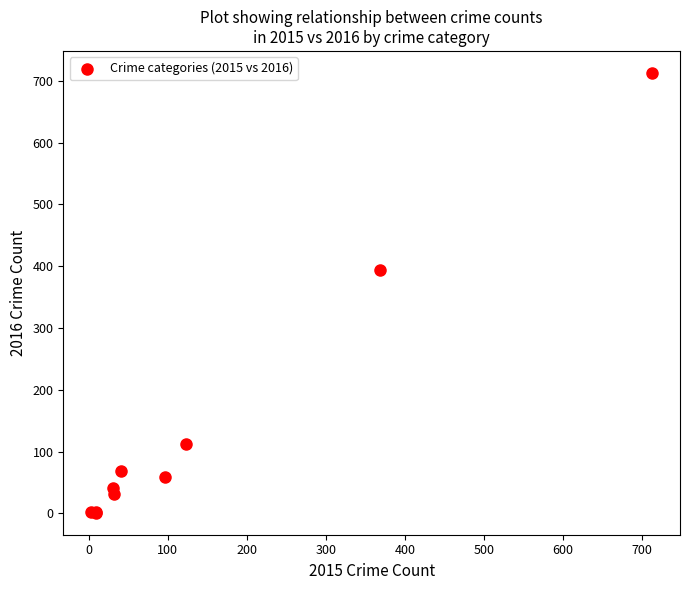

What Y value in the scatter plot is closest to 357?

394